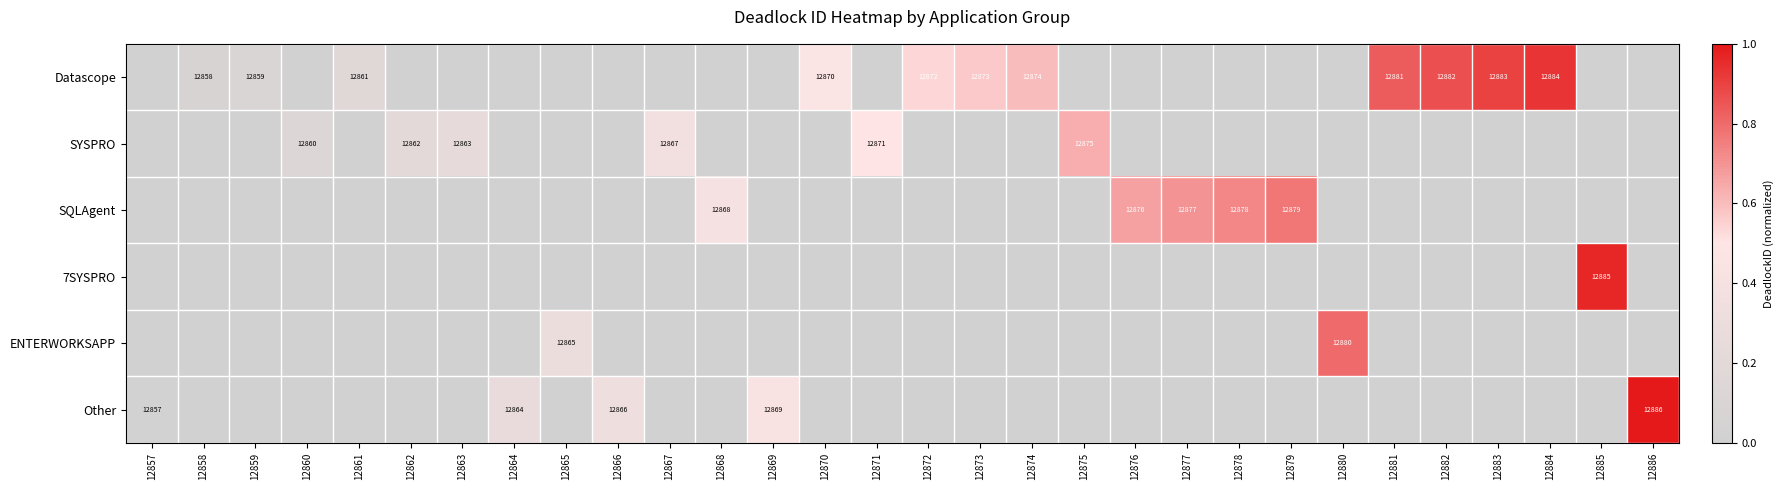

How many data points in Datascope are above 0?

11